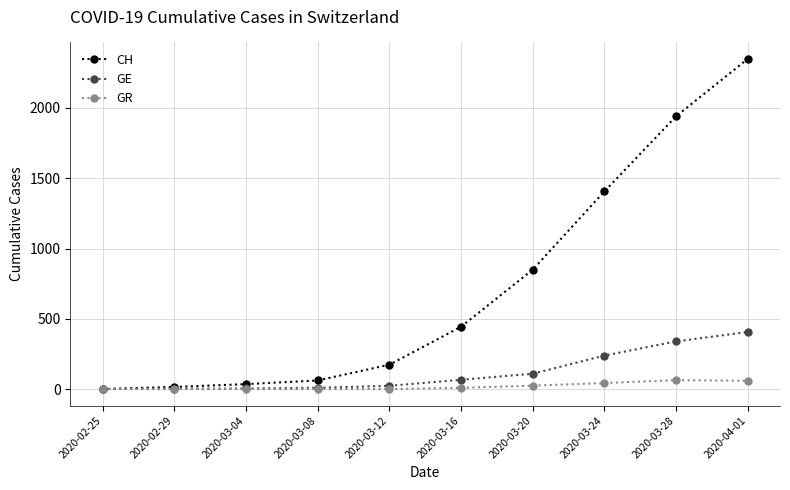

At how many categories does at least one series exceed 993?

3